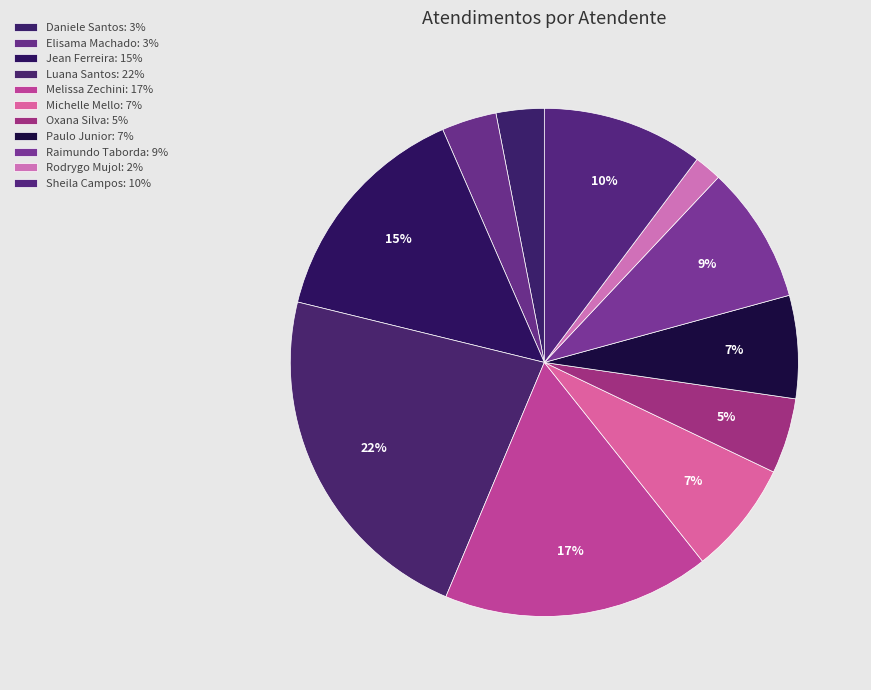

Count the number of slices in the pie.

11